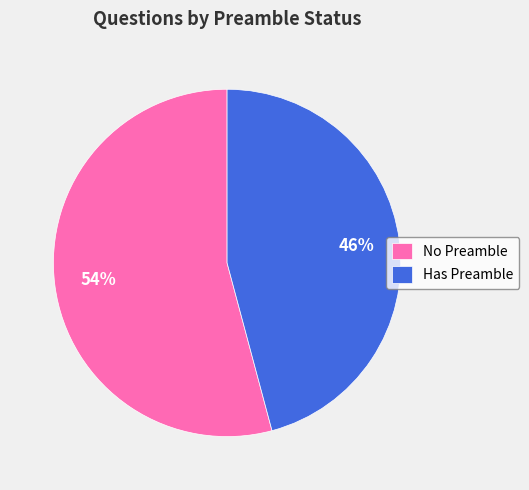

To the nearest percent, what percentage of the pie is Has Preamble?

46%